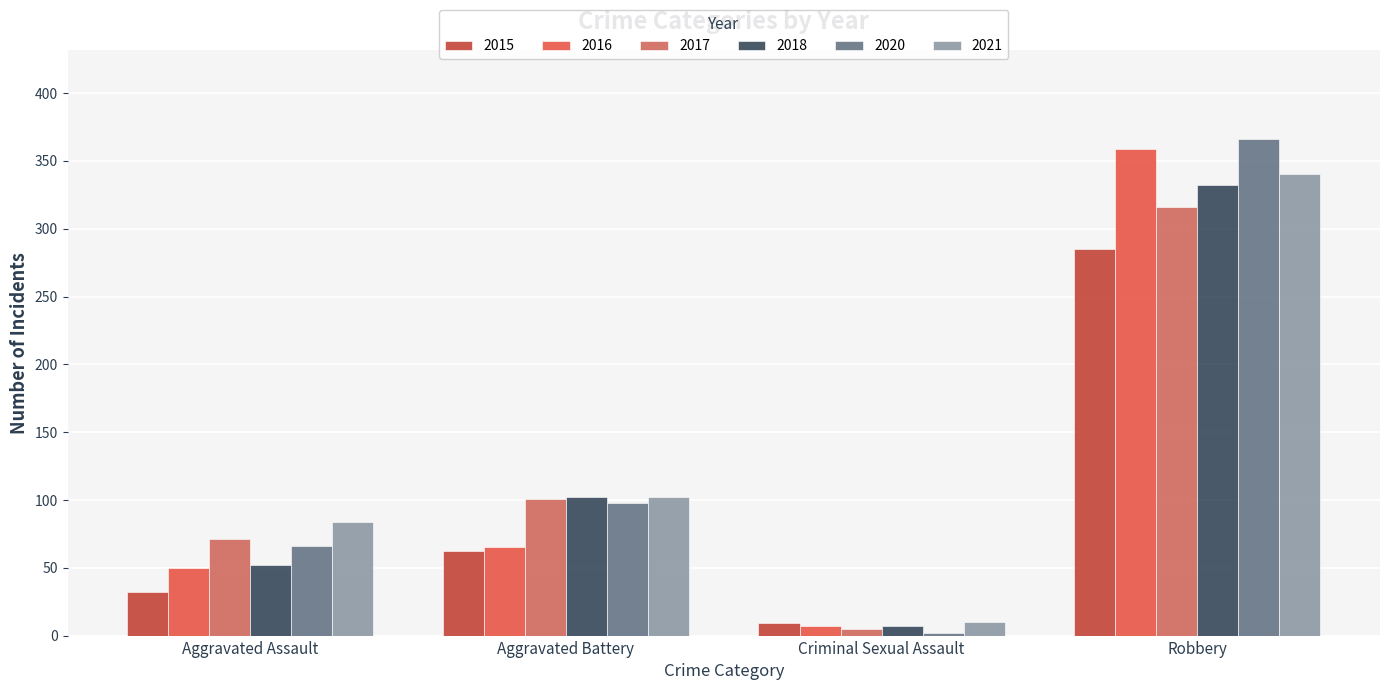

At how many categories does at least one series exceed 324?

1